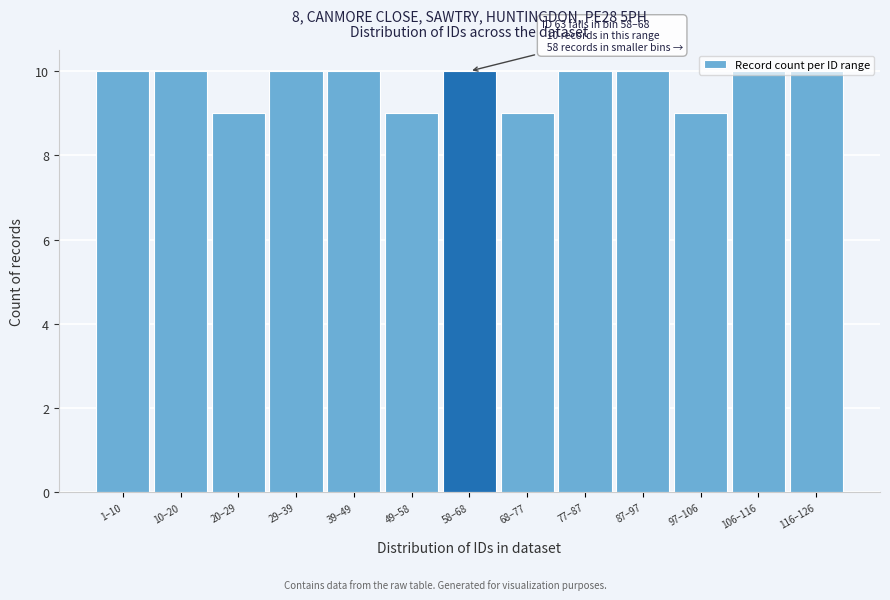

Is it true that the value at 58–68 is 10?

True